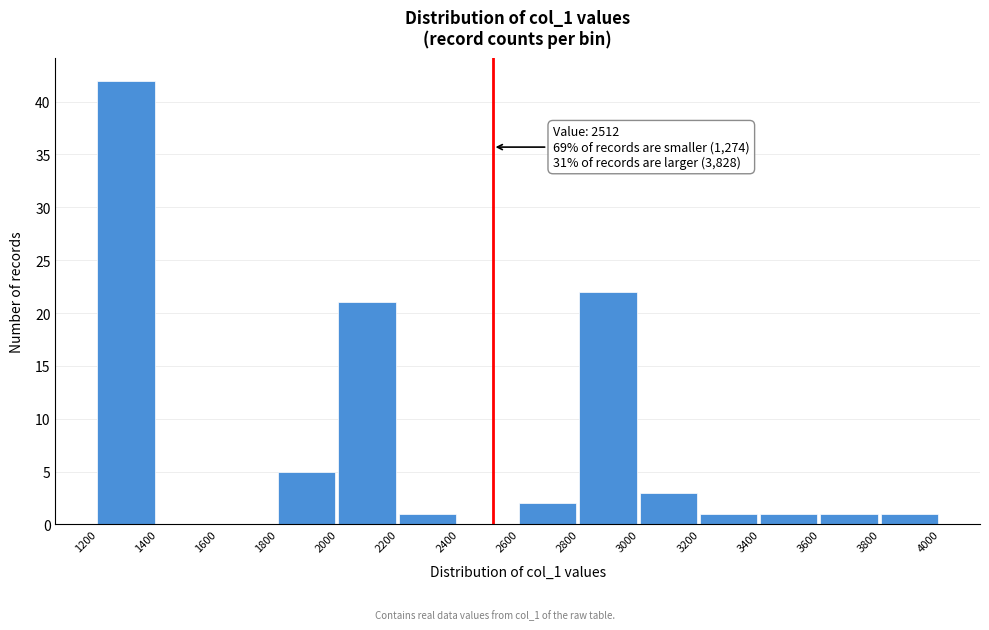

Over which range of the x-axis is the bar tallest?

1200 to 1400